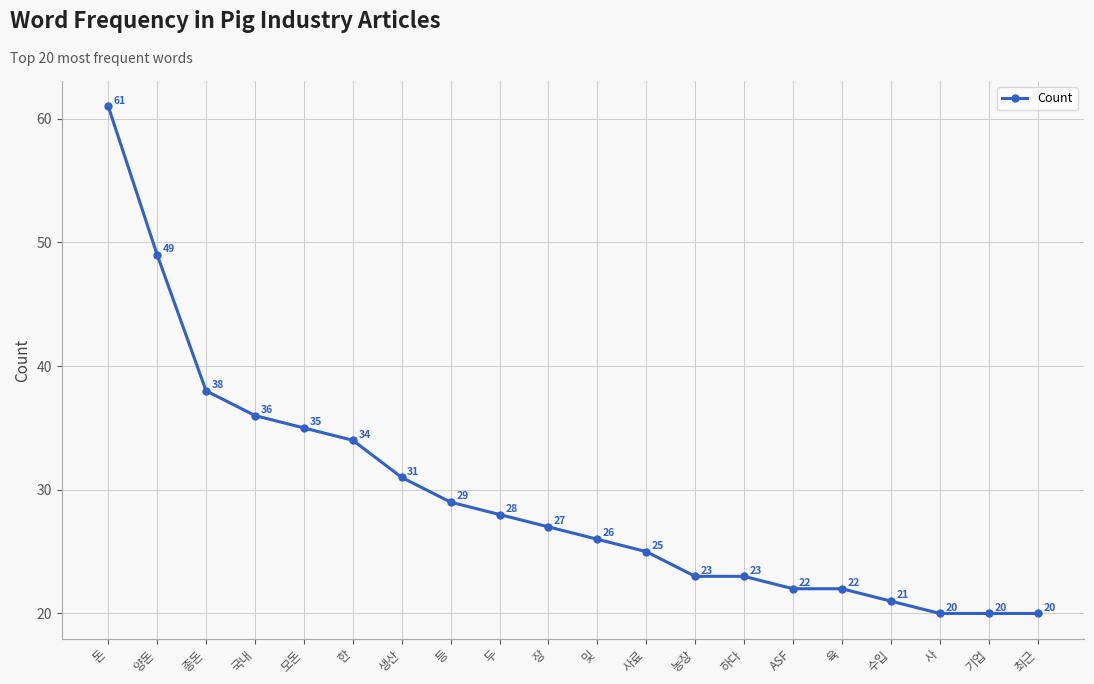

Reading left to right, what are all the values shown in this chart?

돈=61	양돈=49	종돈=38	국내=36	모돈=35	한=34	생산=31	등=29	두=28	장=27	및=26	사료=25	농장=23	하다=23	ASF=22	육=22	수입=21	사=20	기업=20	최근=20